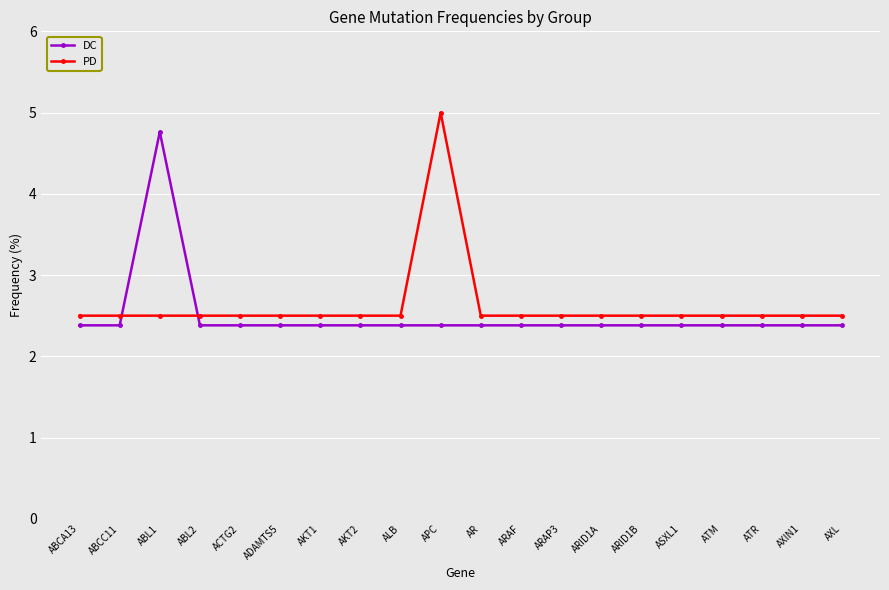

The PD series shows 2.5 at AR. True or false?

True